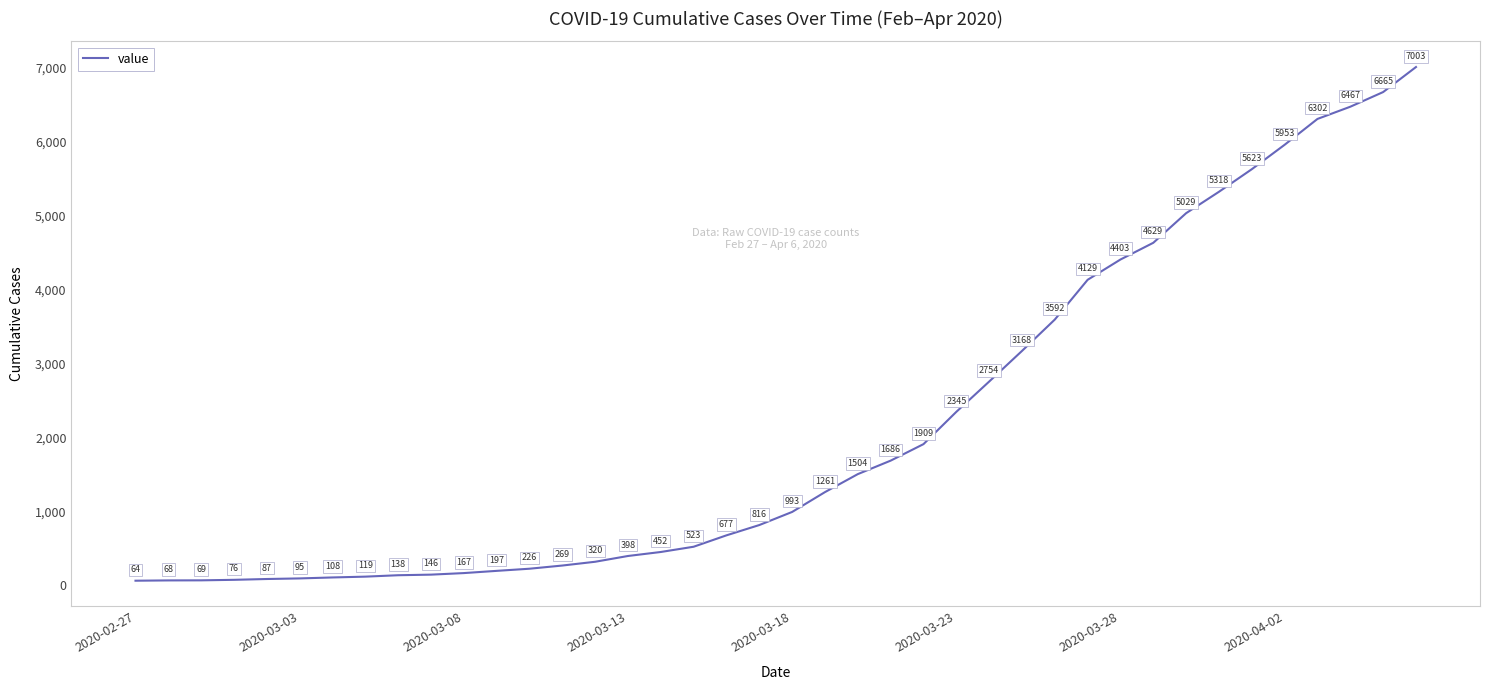

True or false: there are more than 2 points higher than both neighbors.

False